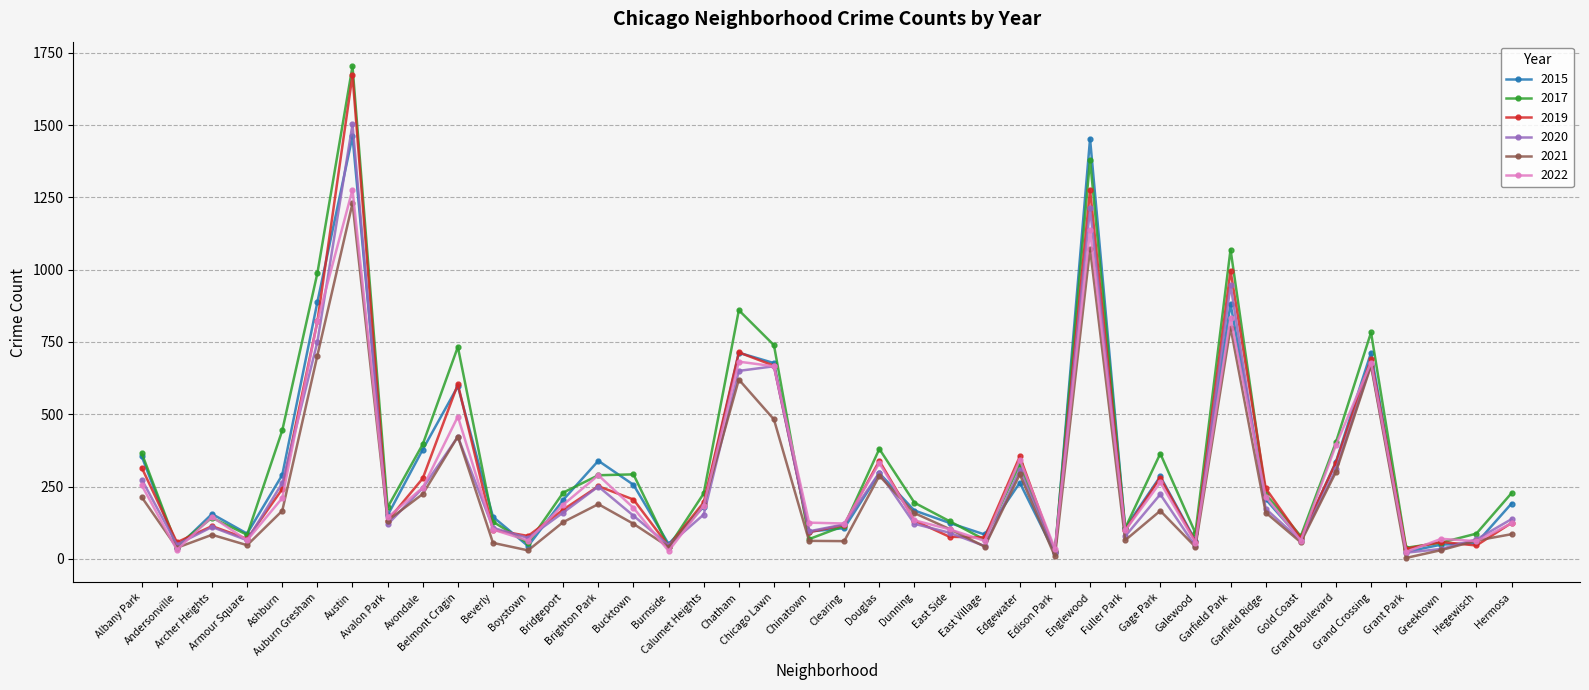

Which series has the widest spread of values?

2017